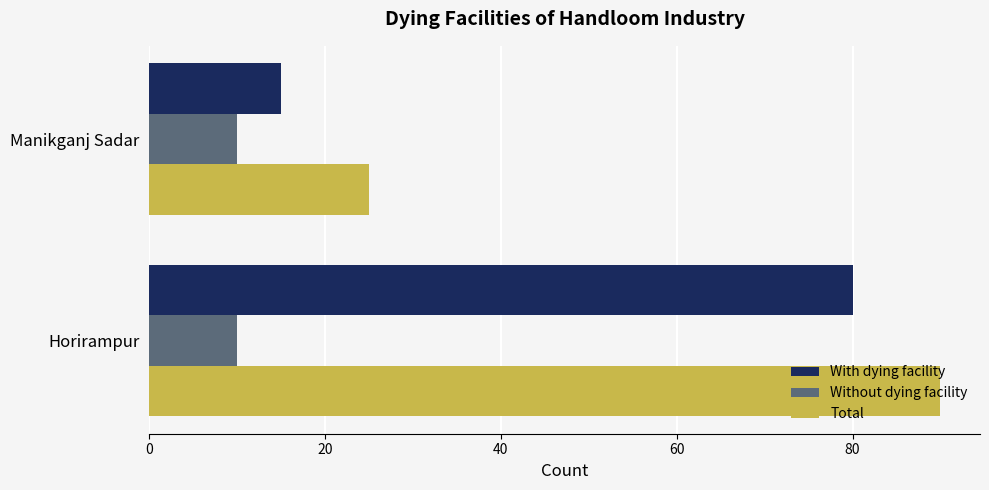

The value of Without dying facility at Horirampur is 2. True or false?

False